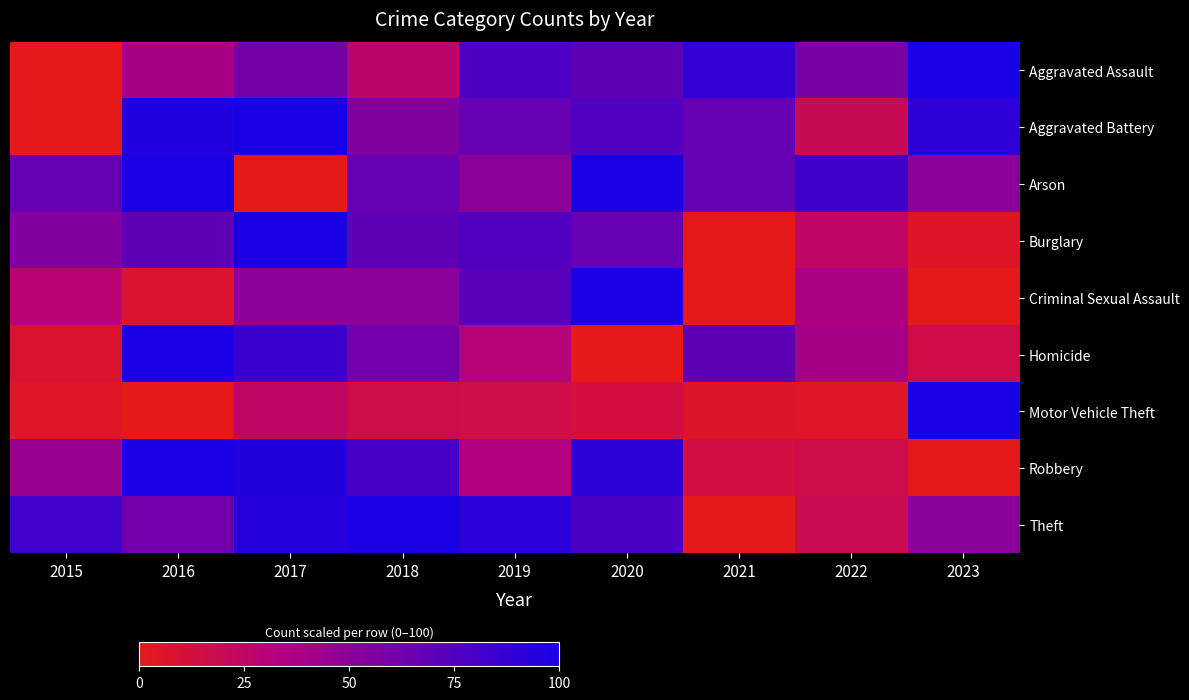

Reading right to left, what are all the values shown in this chart?

Aggravated Assault: 2023=100.0	2022=57.7	2021=88.5	2020=69.2	2019=76.9	2018=26.9	2017=59.6	2016=38.5	2015=0.0
Aggravated Battery: 2023=90.2	2022=19.6	2021=66.7	2020=76.5	2019=66.7	2018=54.9	2017=100.0	2016=96.1	2015=0.0
Arson: 2023=50.0	2022=83.3	2021=66.7	2020=100.0	2019=50.0	2018=66.7	2017=0.0	2016=100.0	2015=66.7
Burglary: 2023=4.9	2022=24.7	2021=0.0	2020=66.7	2019=76.5	2018=69.1	2017=100.0	2016=69.1	2015=54.3
Criminal Sexual Assault: 2023=0.0	2022=35.7	2021=0.0	2020=100.0	2019=71.4	2018=50.0	2017=50.0	2016=7.1	2015=28.6
Homicide: 2023=15.4	2022=38.5	2021=69.2	2020=0.0	2019=30.8	2018=61.5	2017=84.6	2016=100.0	2015=7.7
Motor Vehicle Theft: 2023=100.0	2022=4.3	2021=5.1	2020=12.5	2019=14.9	2018=16.5	2017=24.7	2016=0.0	2015=3.9
Robbery: 2023=0.0	2022=16.7	2021=13.3	2020=91.1	2019=33.3	2018=80.0	2017=95.6	2016=100.0	2015=44.4
Theft: 2023=51.4	2022=19.1	2021=0.0	2020=78.1	2019=91.8	2018=100.0	2017=94.5	2016=61.2	2015=82.5